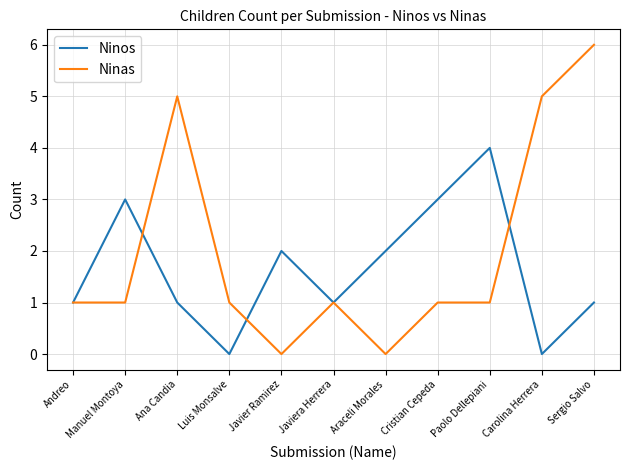

At which category does the chart reach its peak across all series?

Sergio Salvo